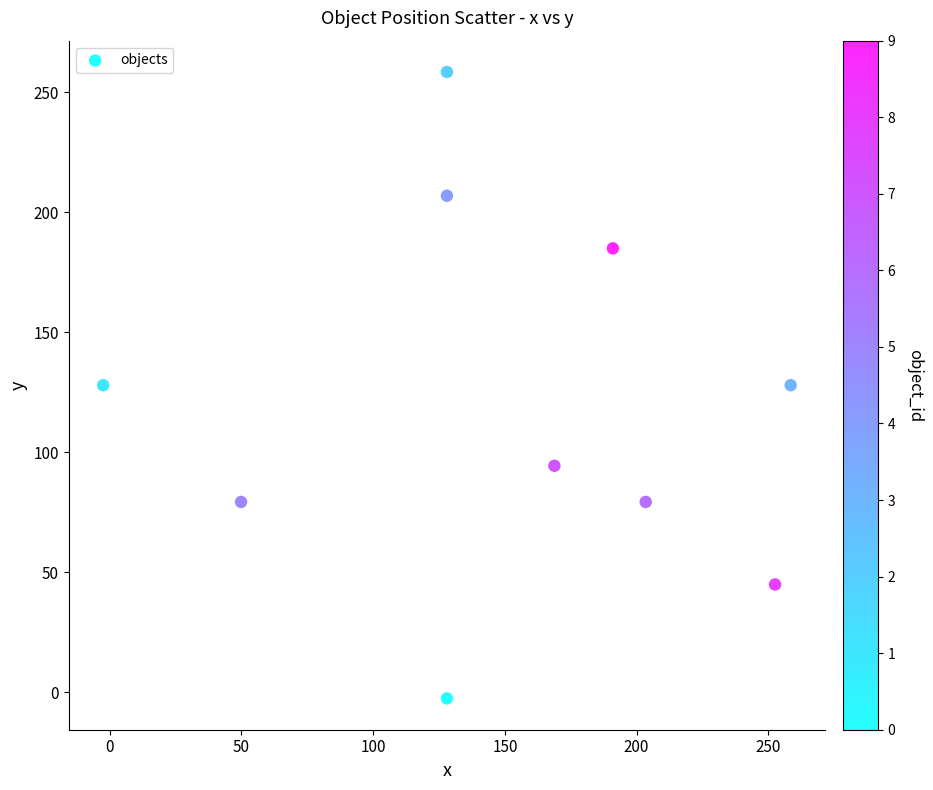

What is the range of X values (max minus min)?

261.0